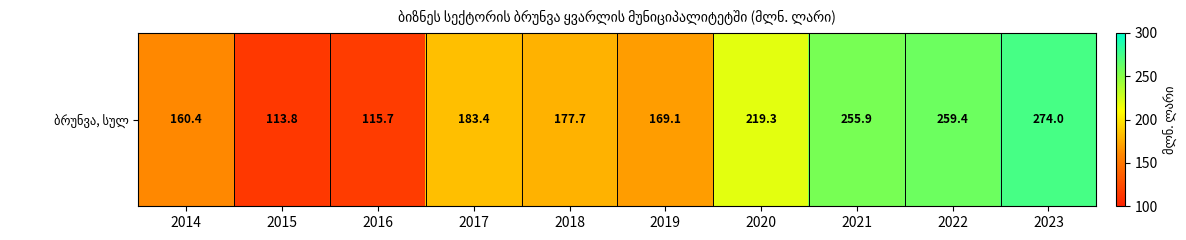

The chart shows a value of 92.7 at 2019. True or false?

False